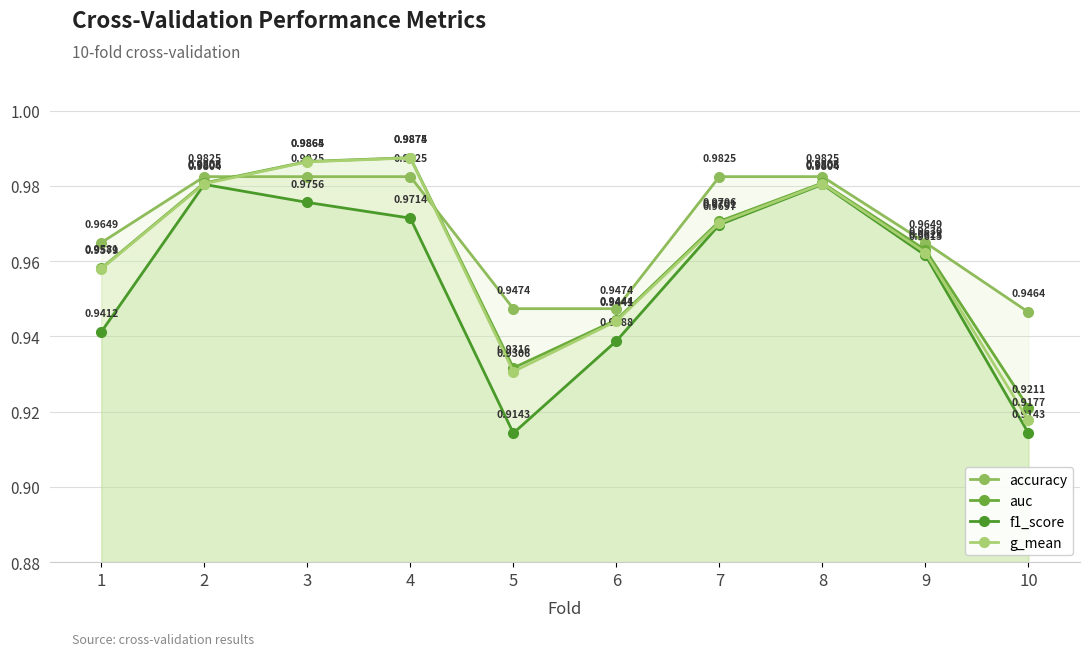

Where is auc nearest to the value 0?

10